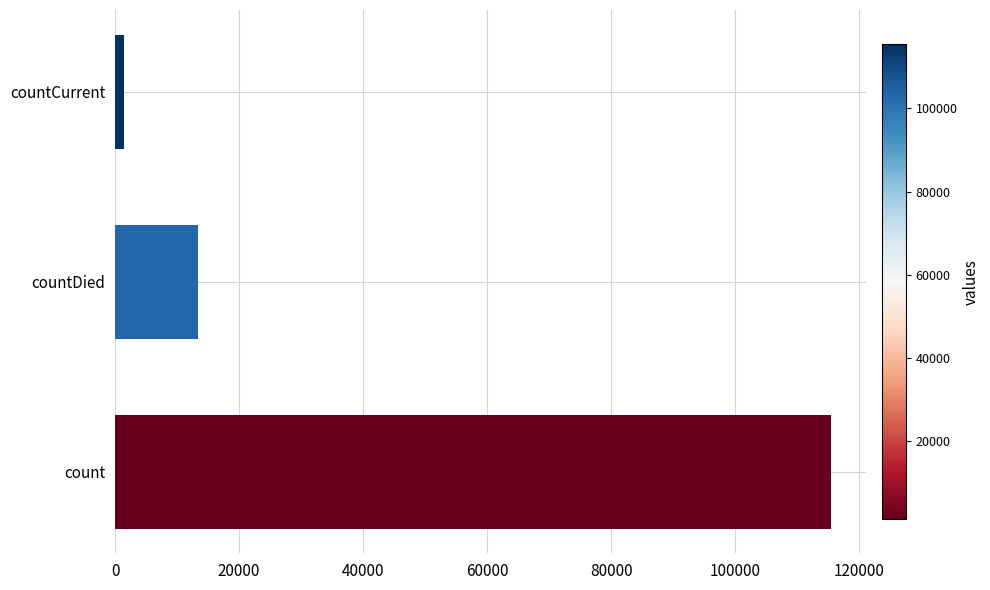

Where is the data nearest to the value 58381?

countDied